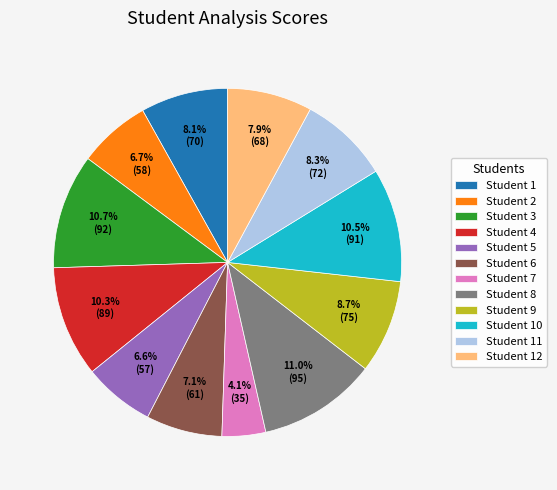

Is there a majority slice in this chart?

No